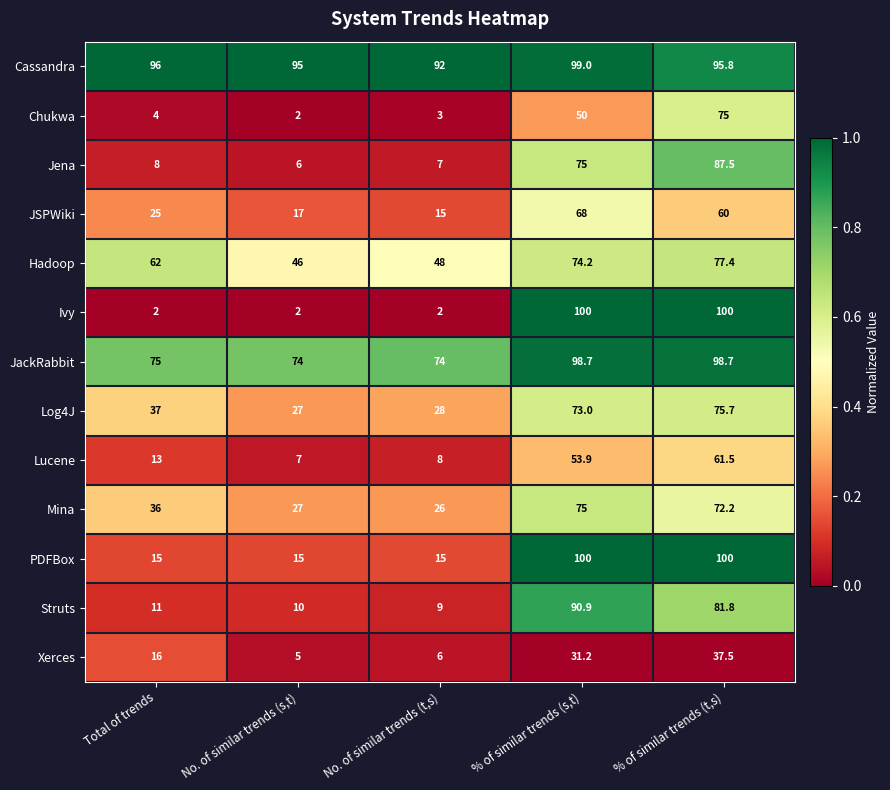

How many data points does each series have?

5